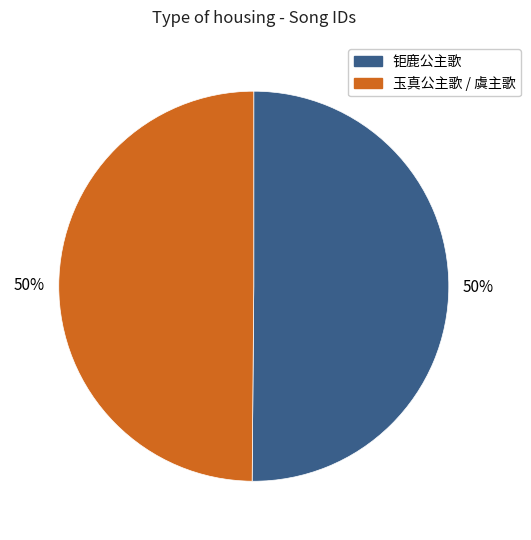

To the nearest percent, what is the average slice percentage?

50%